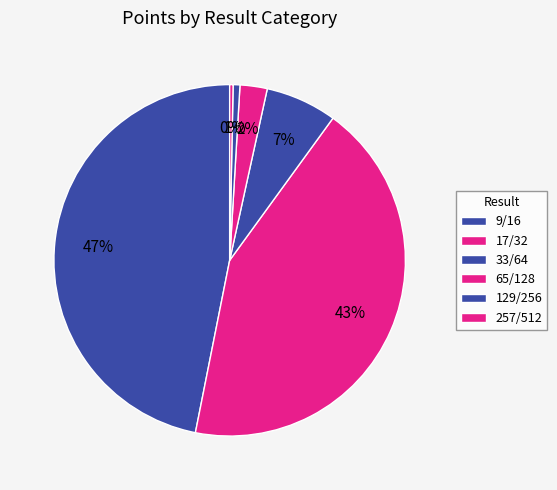

How many slices are in this pie chart?

6